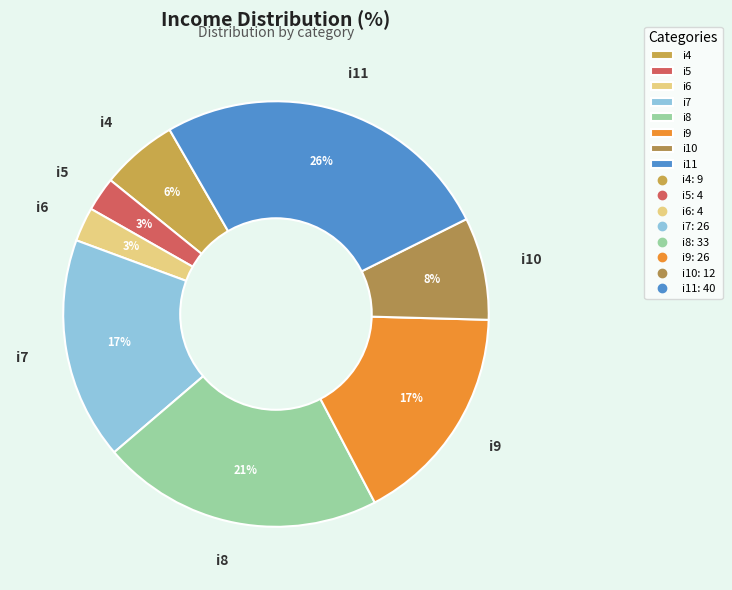

Combined, do i6 and i10 account for over 50%?

No